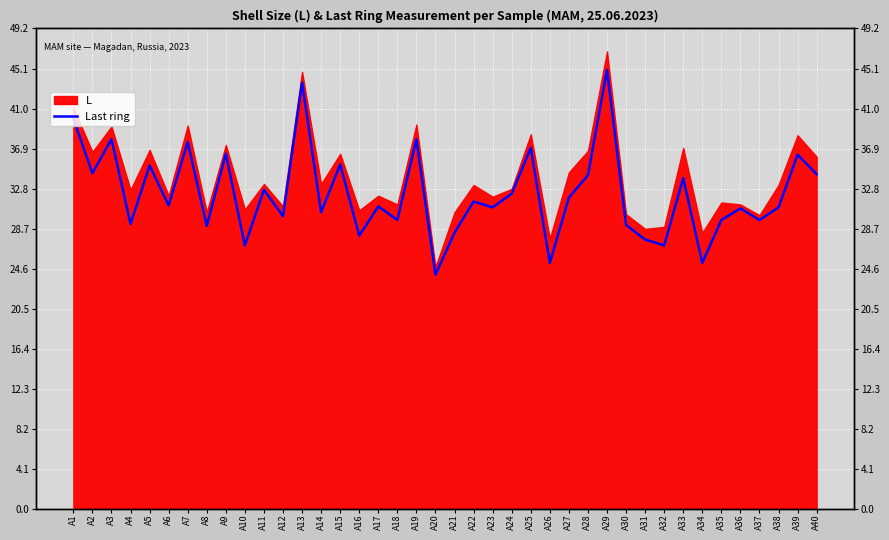

What is the minimum value shown in the chart?

24.0